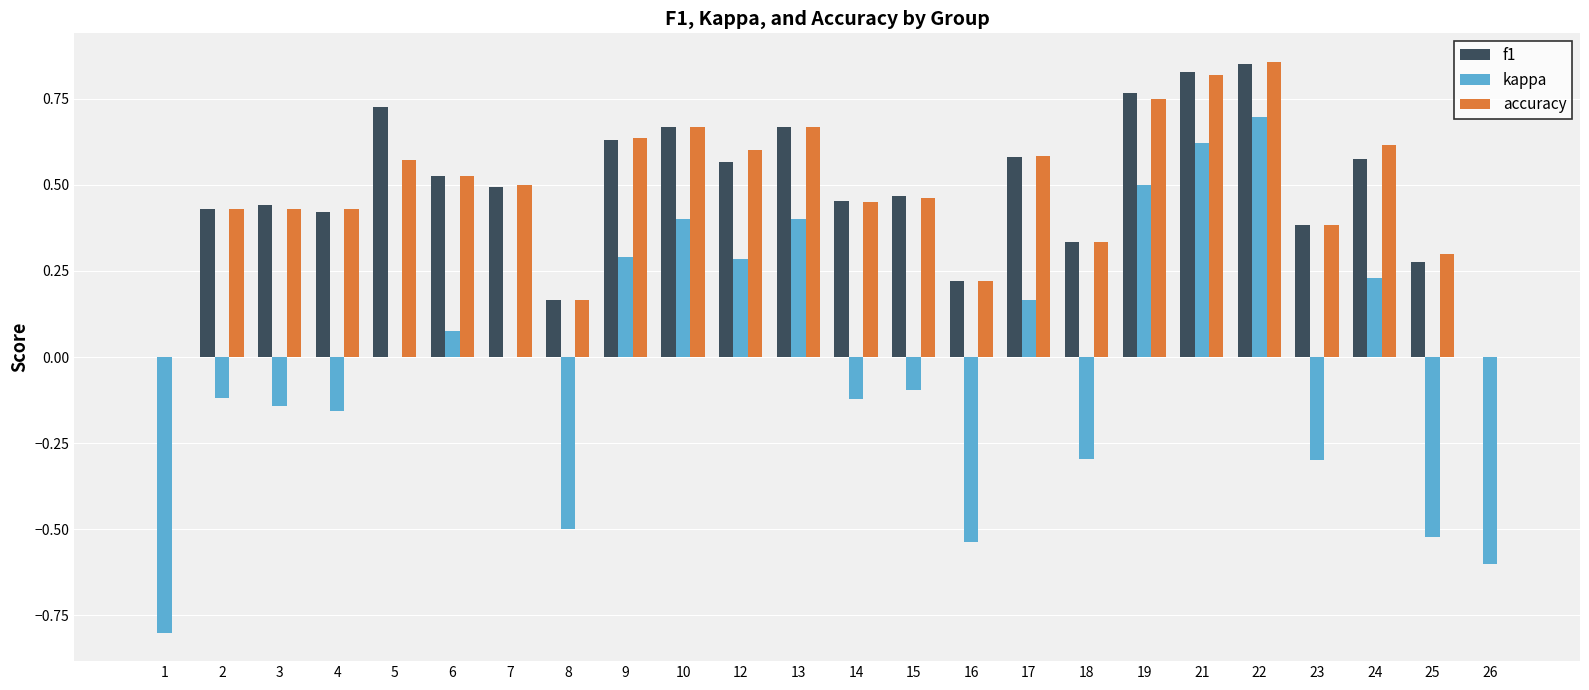

Are the bars grouped side by side (vs. stacked)?

Yes